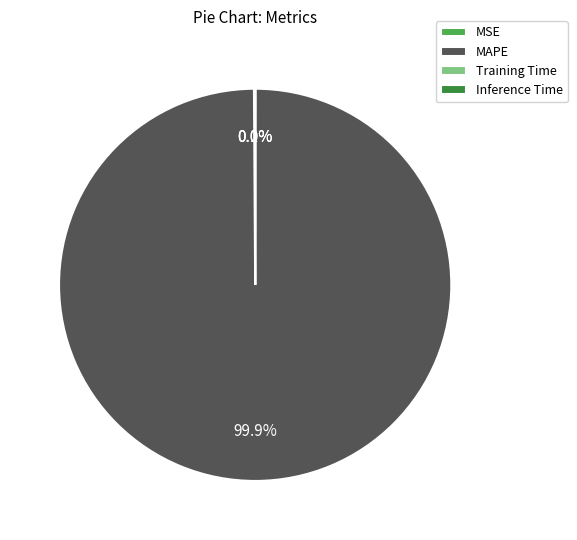

How much of the chart is everything except MAPE?

0.1%